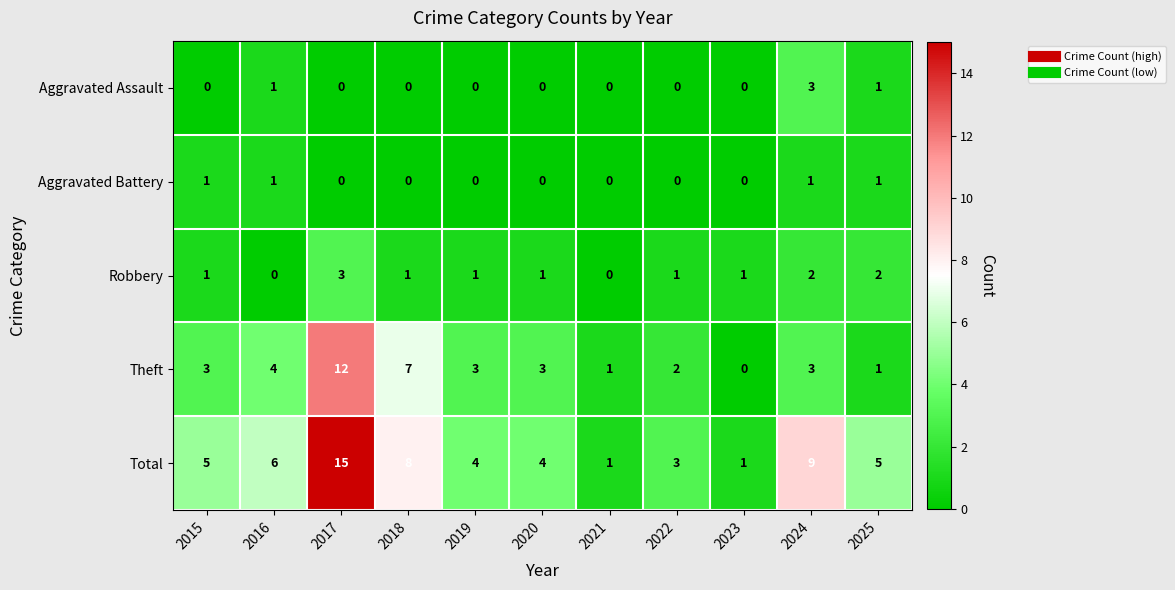

The value of Theft at 2023 is 0. True or false?

True